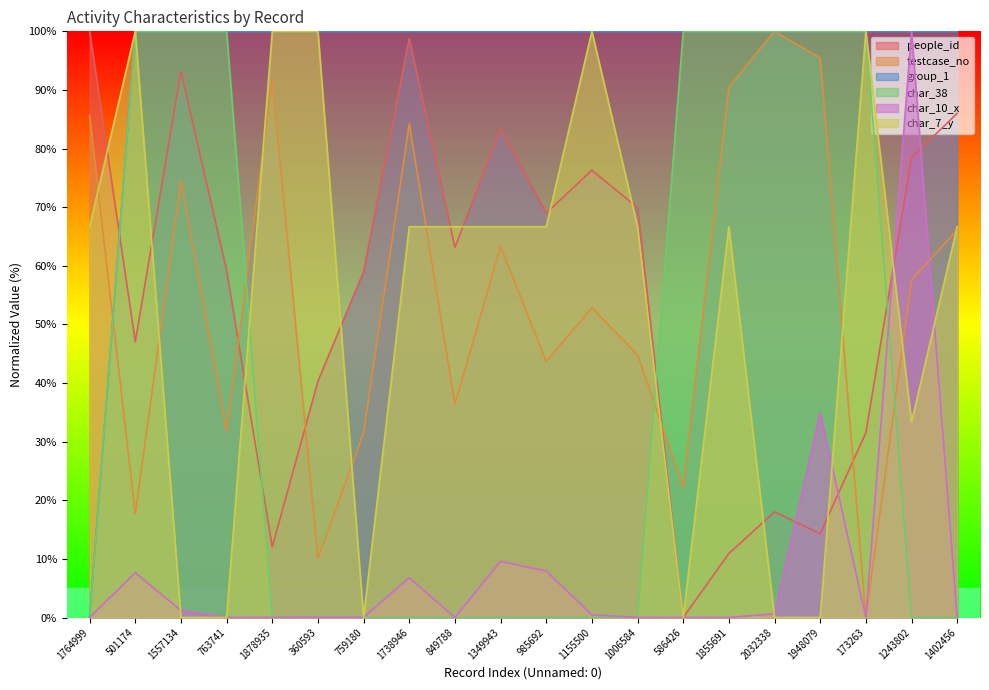

At which label does people_id reach its minimum?

586426